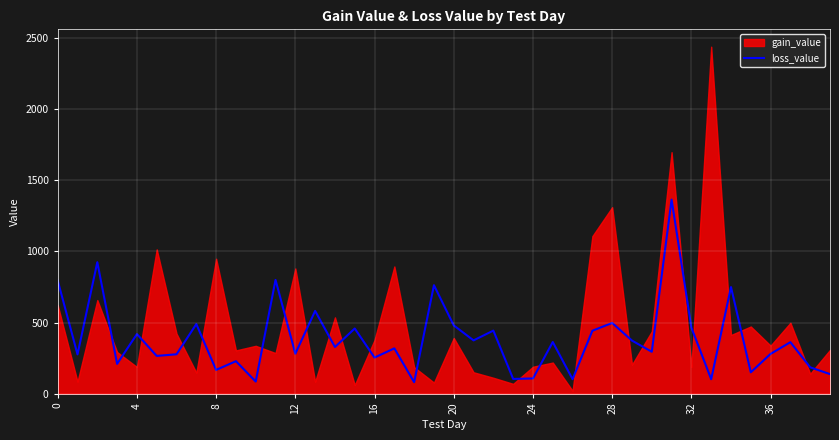

The value of loss_value at 4 is 419.0. True or false?

True